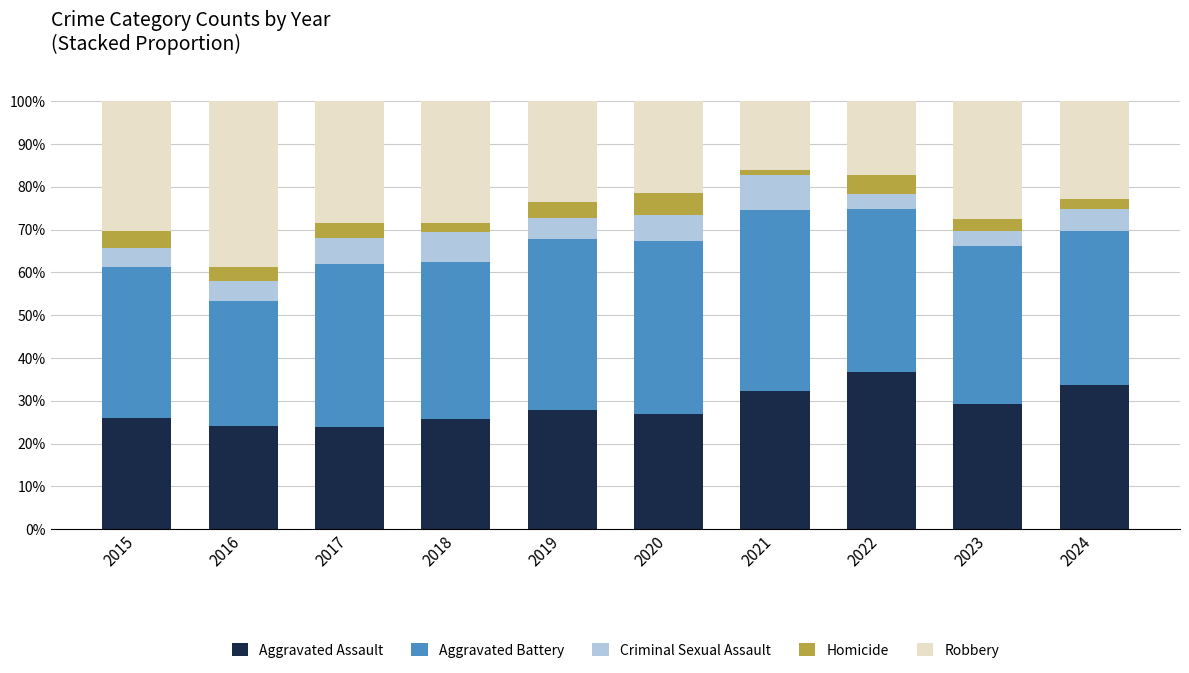

Count the Homicide values in the range 0 to 1.

10